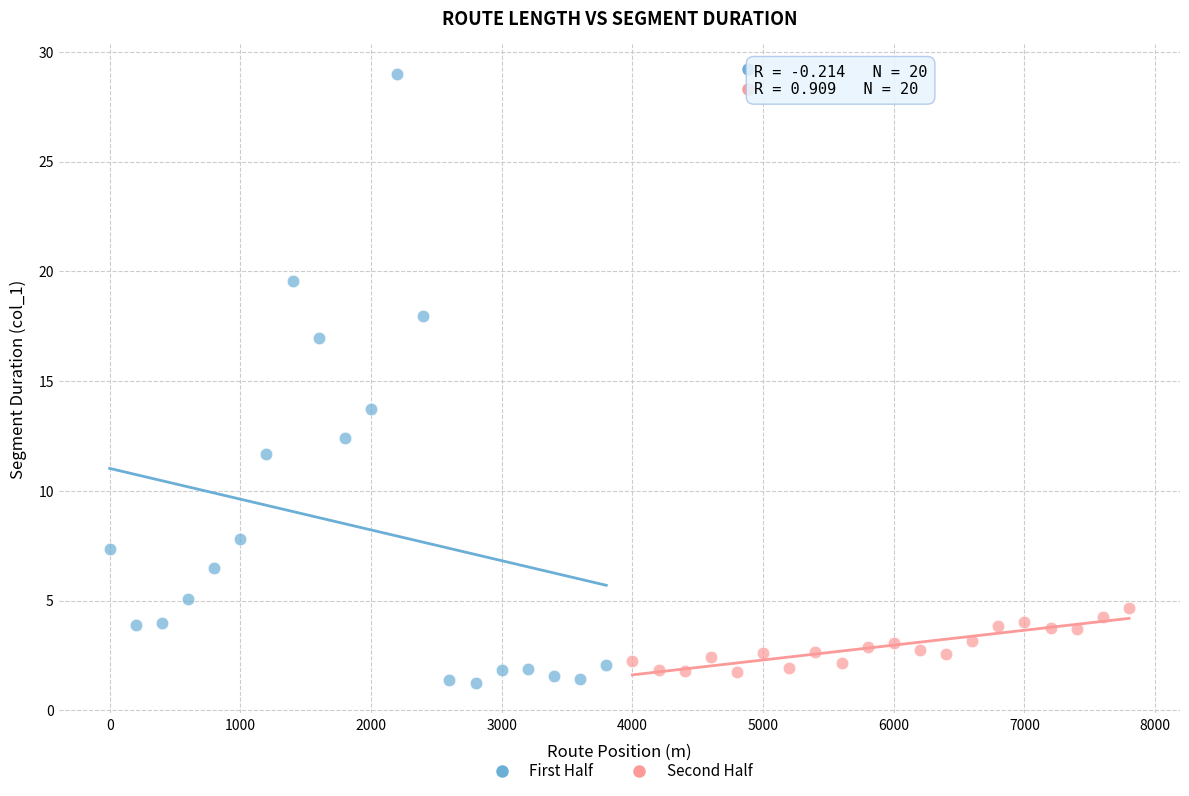

Which series has the largest Y range (max minus min)?

First Half